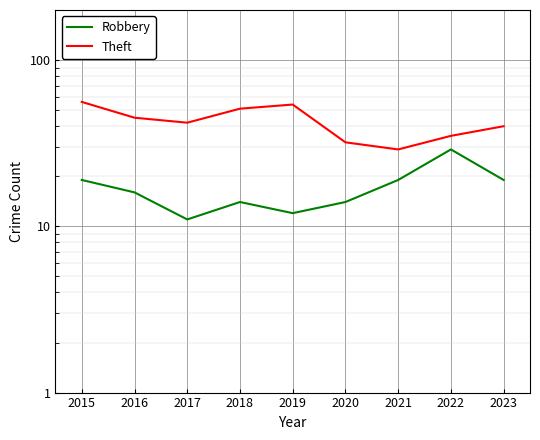

True or false: Robbery and Theft intersect in this chart.

False